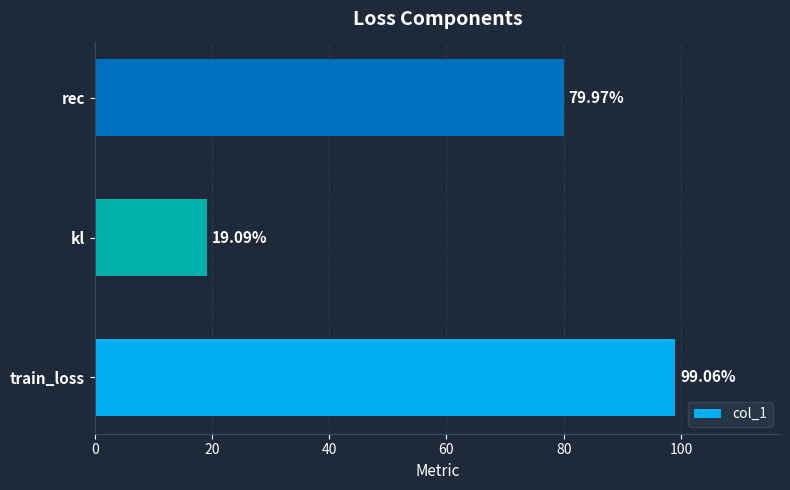

What is the smallest value displayed?

19.1